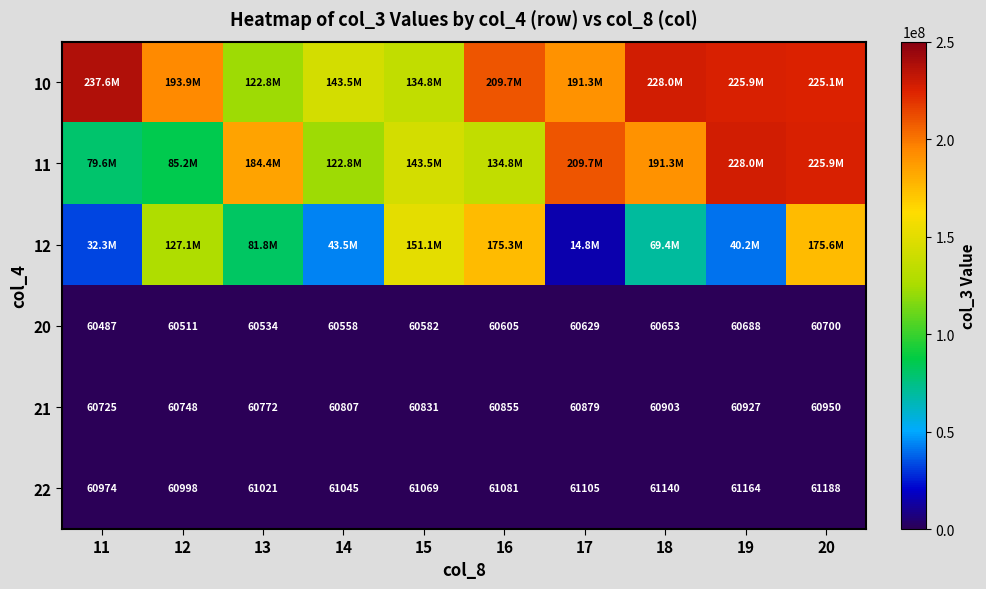

What is the approximate value of 20 at 12, to the nearest 50?

60500